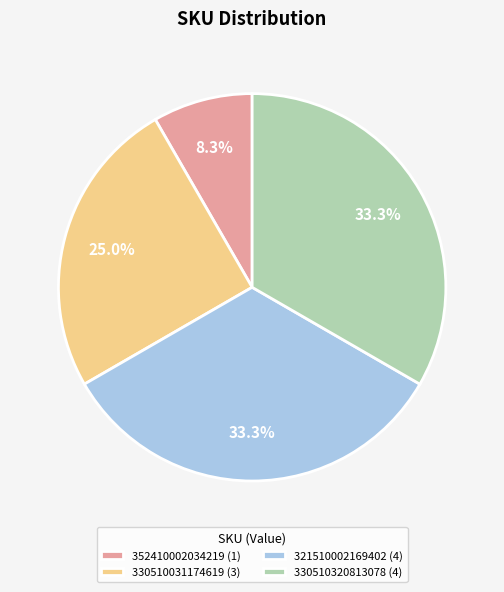

Is there a majority slice in this chart?

No